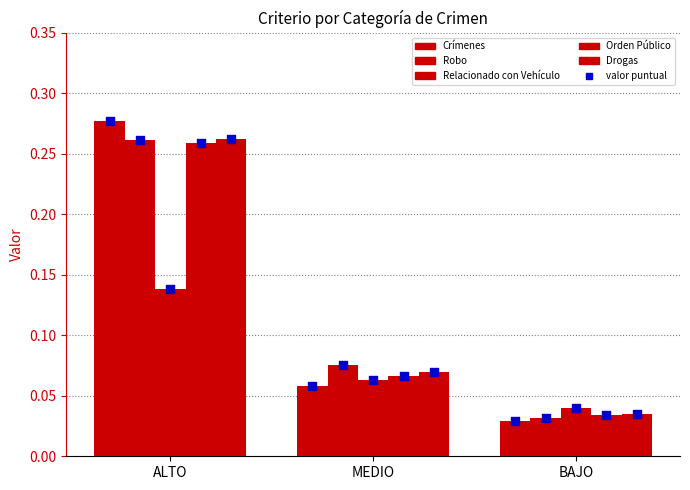

What are all the series names shown in the legend?

Crímenes, Robo, Relacionado con Vehículo, Orden Público, Drogas